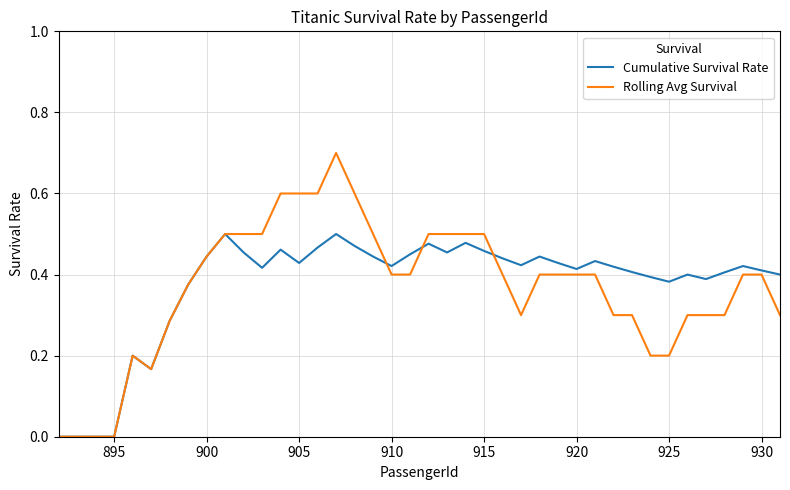

True or false: Cumulative Survival Rate has more than 0 interior local peaks.

True